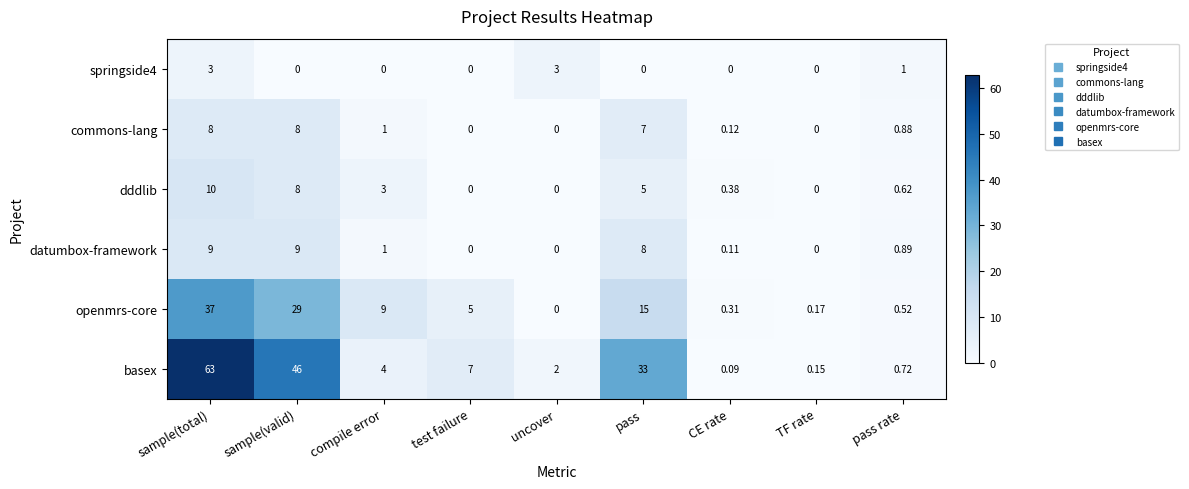

At which category is the sum across all series the highest?

sample(total)